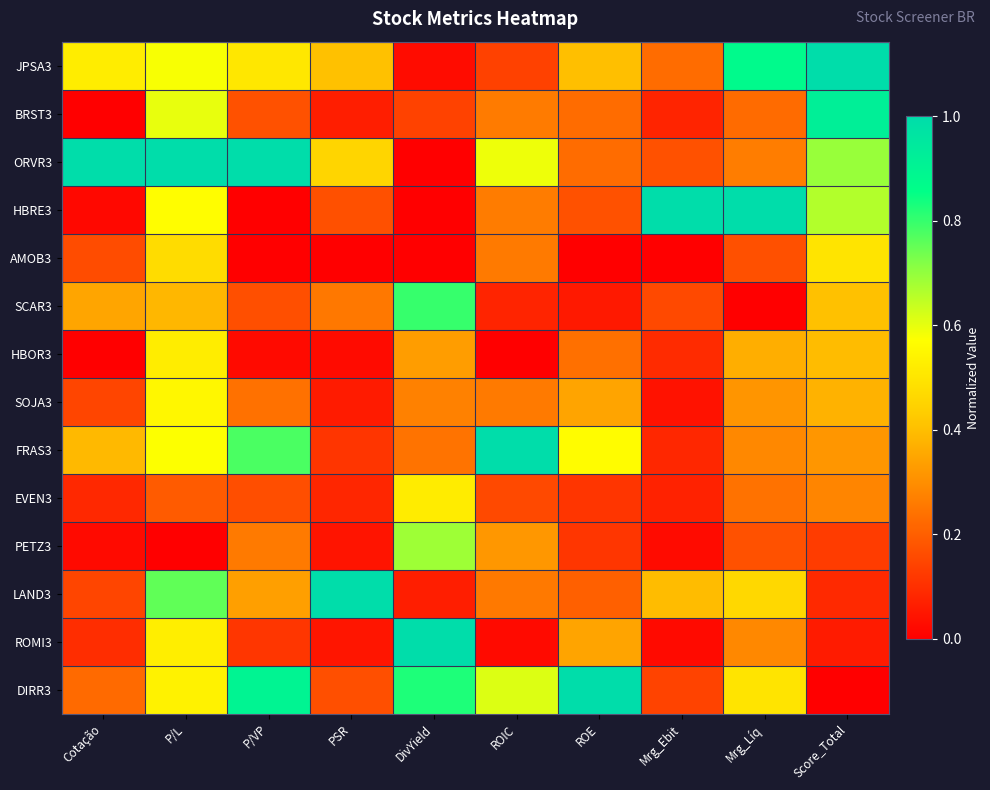

Reading left to right, what are all the values shown in this chart?

JPSA3: Cotação=0.5	P/L=0.6	P/VP=0.5	PSR=0.4	DivYield=0.0	ROIC=0.1	ROE=0.4	Mrg_Ebit=0.2	Mrg_Líq=0.9	Score_Total=1.0
BRST3: Cotação=0.0	P/L=0.6	P/VP=0.2	PSR=0.1	DivYield=0.1	ROIC=0.3	ROE=0.2	Mrg_Ebit=0.1	Mrg_Líq=0.2	Score_Total=0.9
ORVR3: Cotação=1.0	P/L=1.0	P/VP=1.0	PSR=0.5	DivYield=0.0	ROIC=0.6	ROE=0.2	Mrg_Ebit=0.2	Mrg_Líq=0.3	Score_Total=0.7
HBRE3: Cotação=0.0	P/L=0.6	P/VP=0.0	PSR=0.2	DivYield=0.0	ROIC=0.3	ROE=0.2	Mrg_Ebit=1.0	Mrg_Líq=1.0	Score_Total=0.7
AMOB3: Cotação=0.2	P/L=0.5	P/VP=0.0	PSR=0.0	DivYield=0.0	ROIC=0.3	ROE=0.0	Mrg_Ebit=0.0	Mrg_Líq=0.2	Score_Total=0.5
SCAR3: Cotação=0.3	P/L=0.4	P/VP=0.2	PSR=0.3	DivYield=0.8	ROIC=0.1	ROE=0.1	Mrg_Ebit=0.2	Mrg_Líq=0.0	Score_Total=0.4
HBOR3: Cotação=0.0	P/L=0.5	P/VP=0.0	PSR=0.0	DivYield=0.3	ROIC=0.0	ROE=0.2	Mrg_Ebit=0.1	Mrg_Líq=0.4	Score_Total=0.4
SOJA3: Cotação=0.1	P/L=0.5	P/VP=0.2	PSR=0.1	DivYield=0.3	ROIC=0.3	ROE=0.3	Mrg_Ebit=0.0	Mrg_Líq=0.3	Score_Total=0.4
FRAS3: Cotação=0.4	P/L=0.6	P/VP=0.8	PSR=0.1	DivYield=0.2	ROIC=1.0	ROE=0.6	Mrg_Ebit=0.1	Mrg_Líq=0.3	Score_Total=0.3
EVEN3: Cotação=0.1	P/L=0.2	P/VP=0.2	PSR=0.1	DivYield=0.5	ROIC=0.2	ROE=0.1	Mrg_Ebit=0.1	Mrg_Líq=0.2	Score_Total=0.3
PETZ3: Cotação=0.0	P/L=0.0	P/VP=0.3	PSR=0.0	DivYield=0.7	ROIC=0.3	ROE=0.1	Mrg_Ebit=0.0	Mrg_Líq=0.2	Score_Total=0.1
LAND3: Cotação=0.1	P/L=0.8	P/VP=0.3	PSR=1.0	DivYield=0.1	ROIC=0.3	ROE=0.2	Mrg_Ebit=0.4	Mrg_Líq=0.5	Score_Total=0.1
ROMI3: Cotação=0.1	P/L=0.5	P/VP=0.1	PSR=0.0	DivYield=1.0	ROIC=0.0	ROE=0.3	Mrg_Ebit=0.0	Mrg_Líq=0.3	Score_Total=0.1
DIRR3: Cotação=0.2	P/L=0.5	P/VP=0.9	PSR=0.2	DivYield=0.8	ROIC=0.6	ROE=1.0	Mrg_Ebit=0.1	Mrg_Líq=0.5	Score_Total=0.0